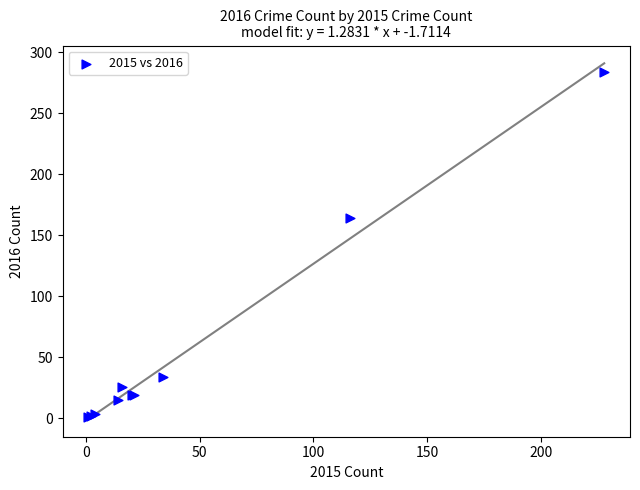

What Y value in the scatter plot is closest to 142?

164